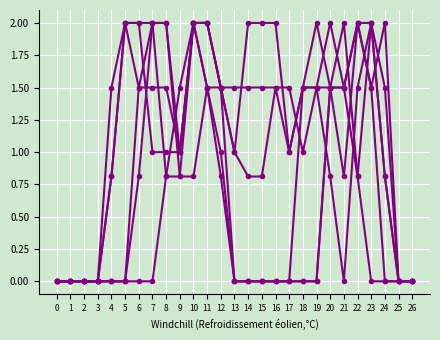

Count the number of data series in this chart.

6